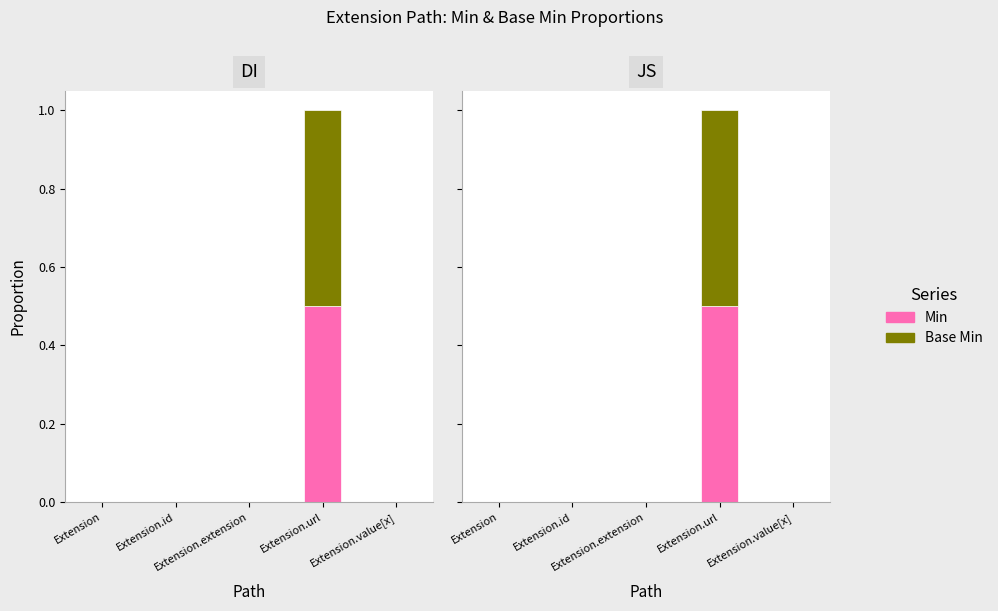

How many series are shown in this chart?

2